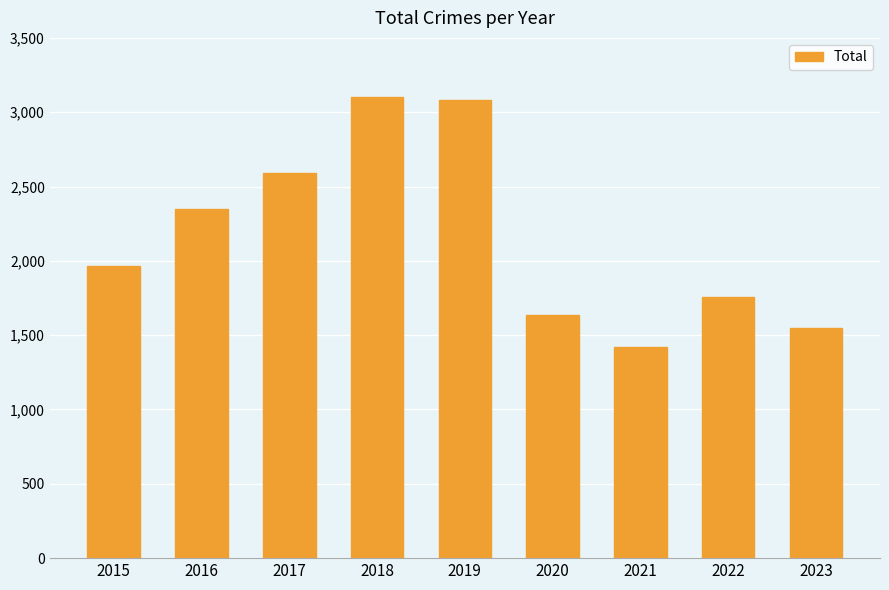

What is the difference between the values at 2019 and 2022?

1320